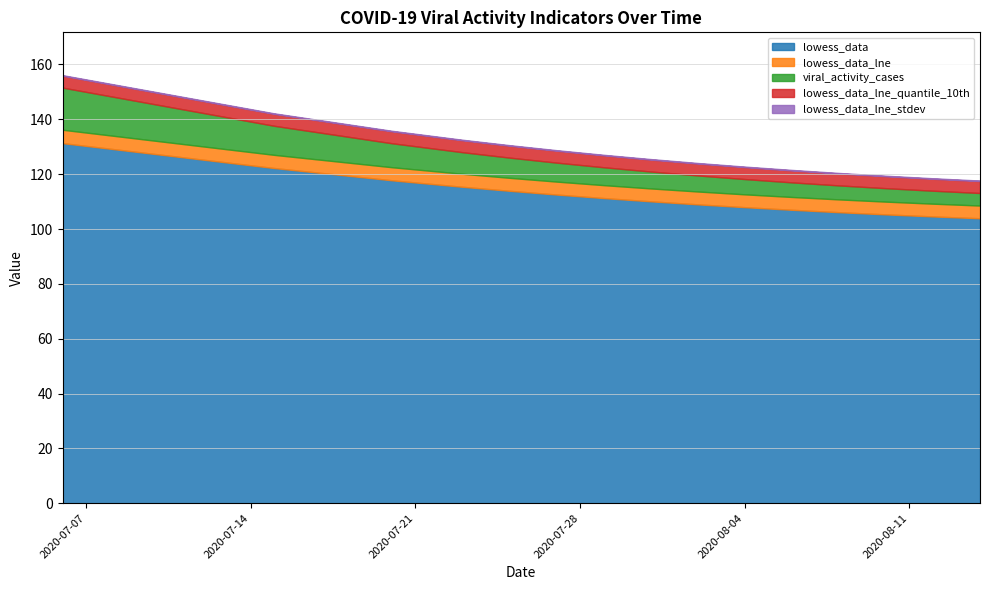

What is the lowest value of the lowess_data series?

103.9